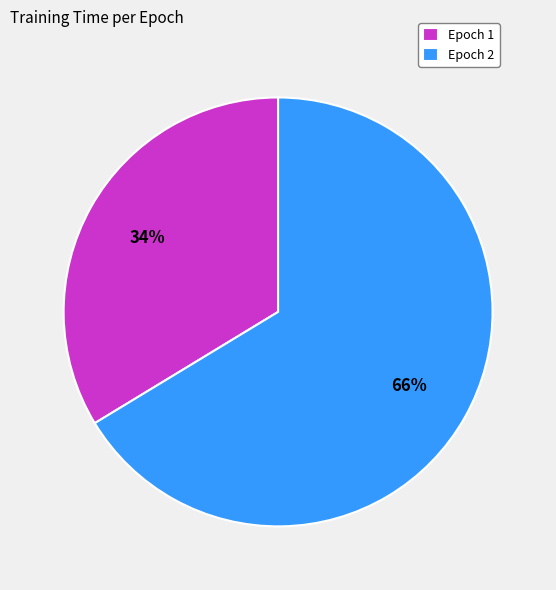

The Epoch 2 slice represents 78% of the pie. True or false?

False